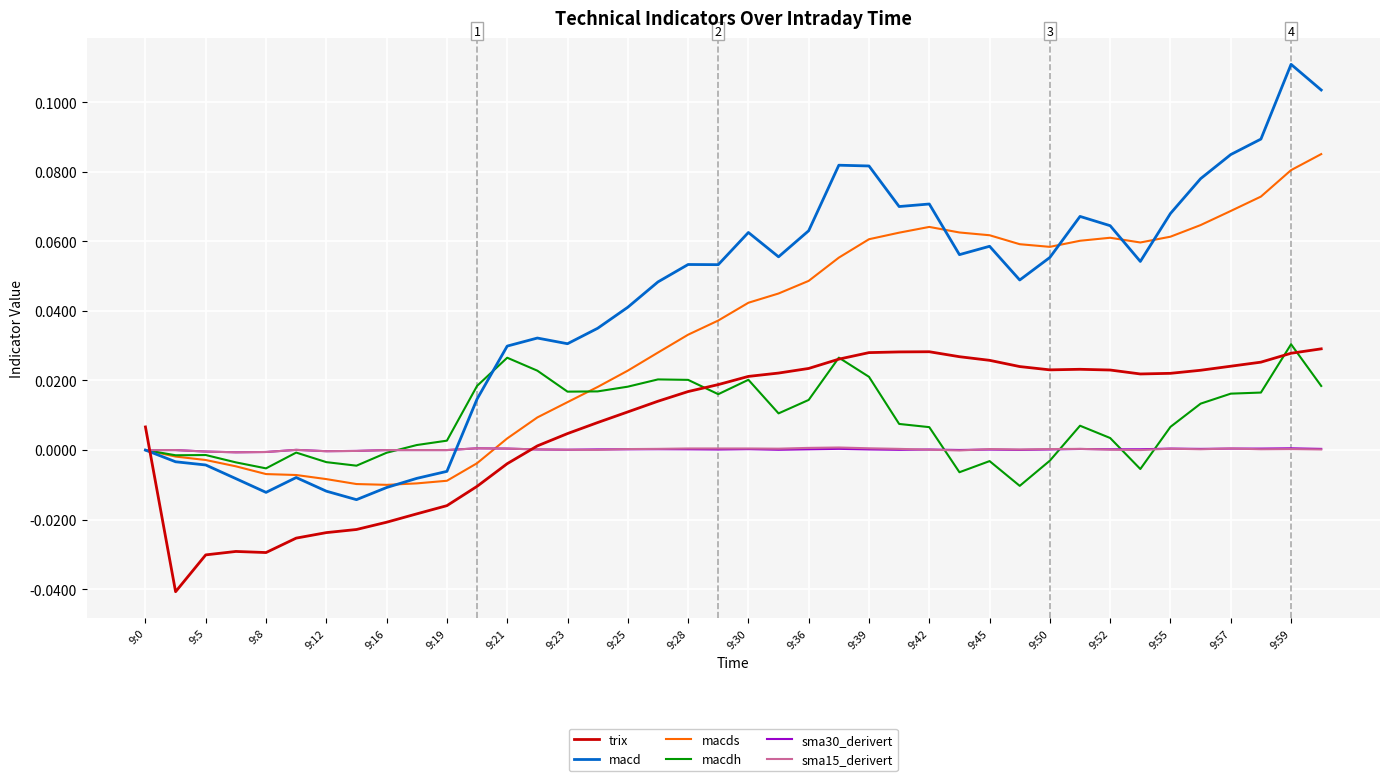

Which series has the largest total across all categories?

macd